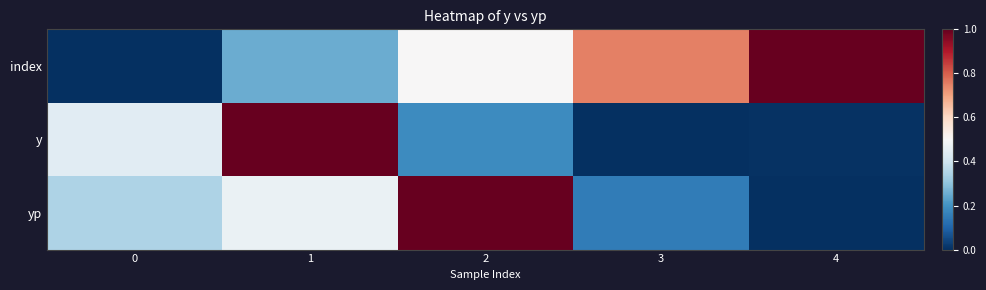

Rank the series at 0 from highest to lowest value.

y, yp, index